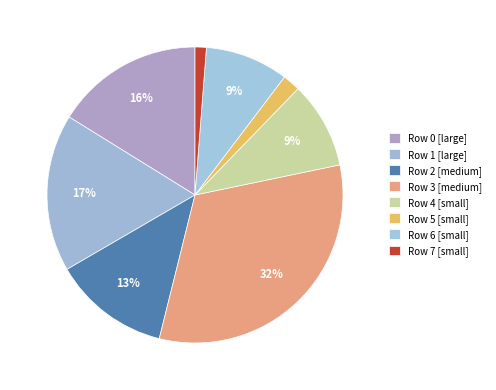

To the nearest percent, what is the combined percentage of Row 1 and Row 0?

33%